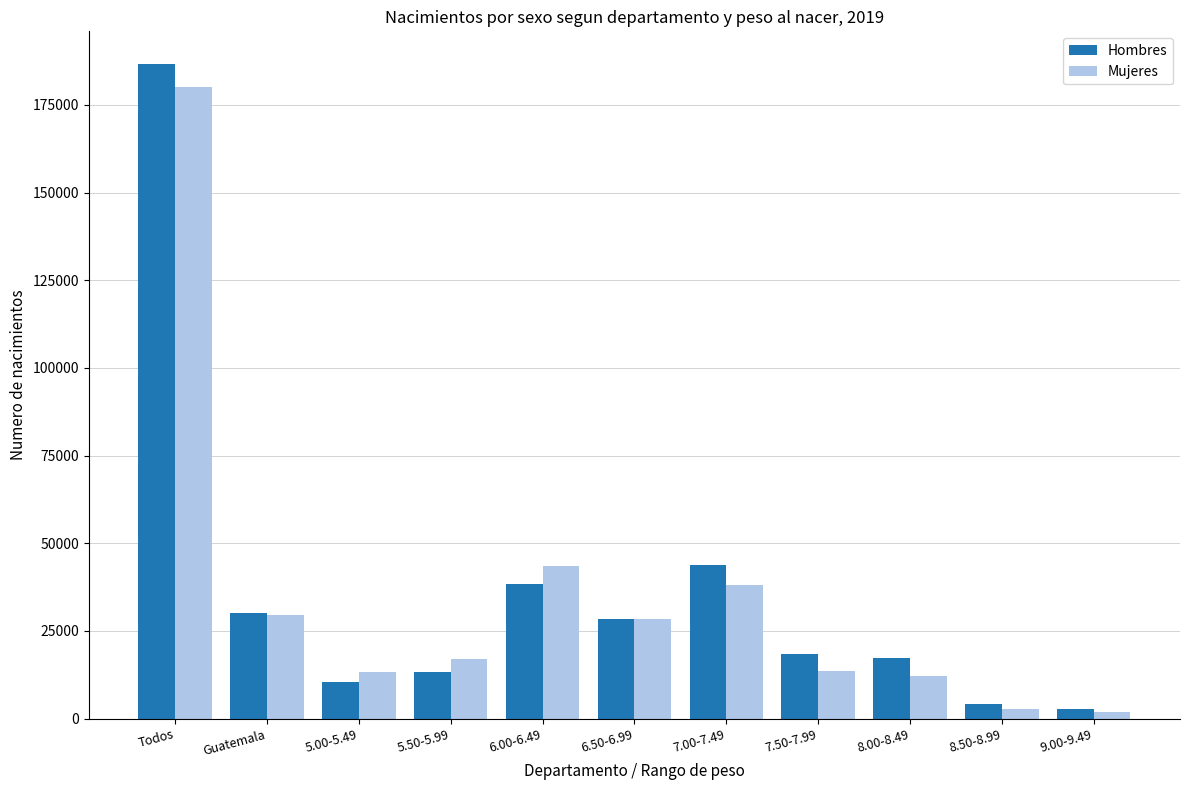

Are the bars horizontal?

No